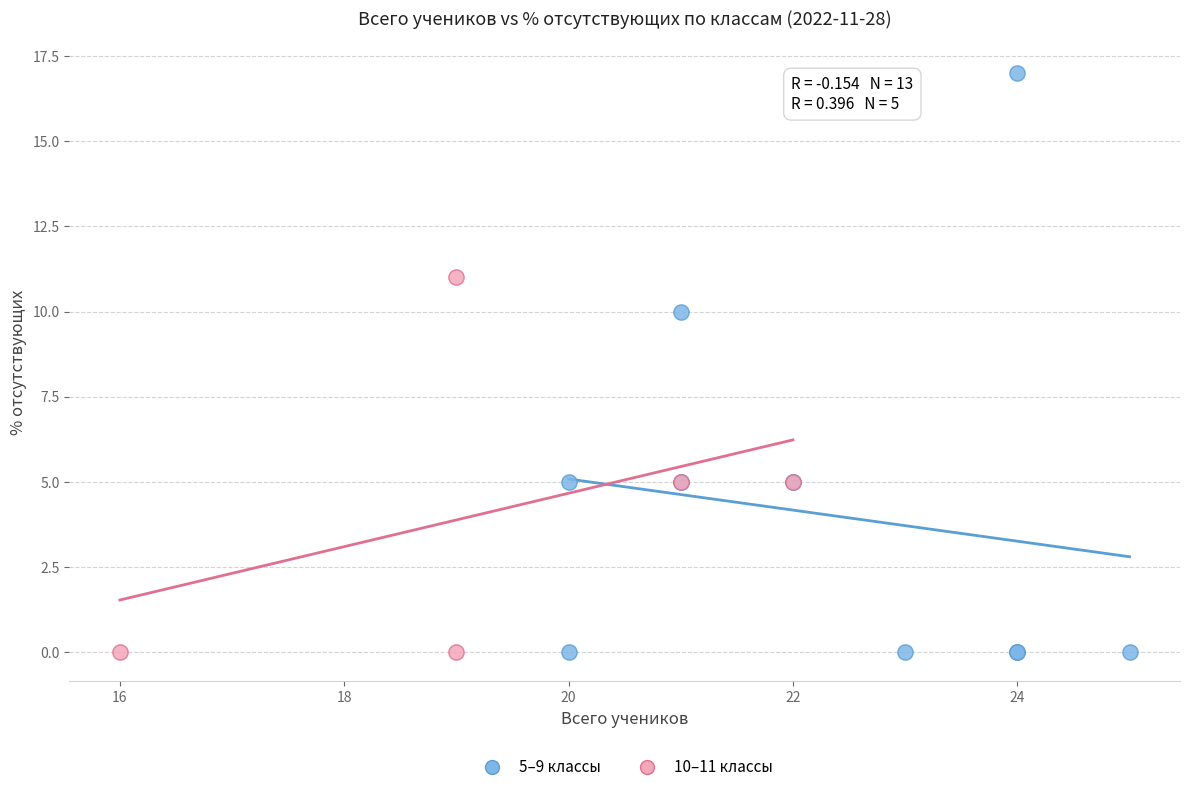

Which series has the largest Y range (max minus min)?

5–9 классы